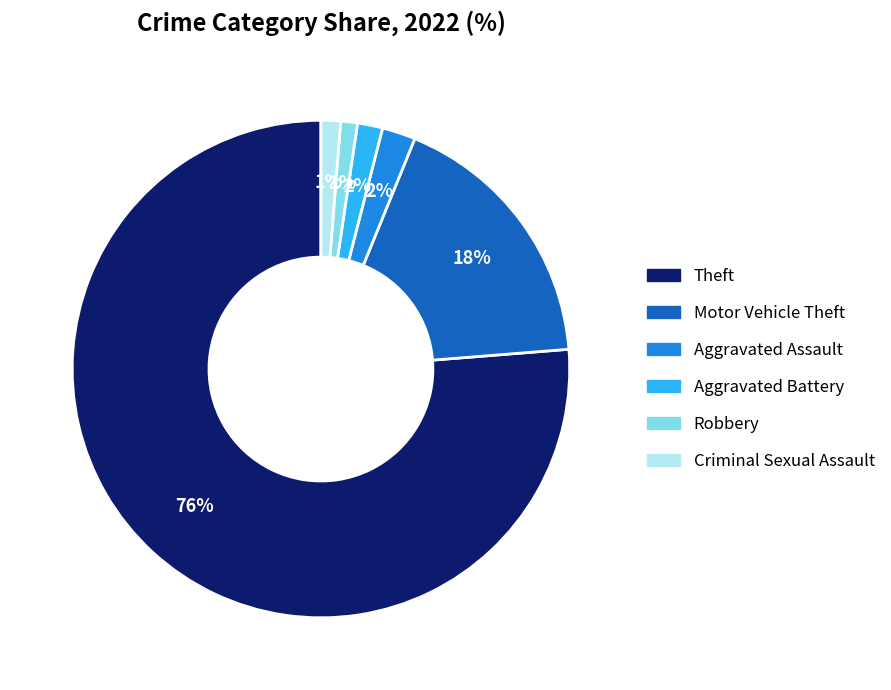

True or false: Robbery accounts for 1% of the total.

True